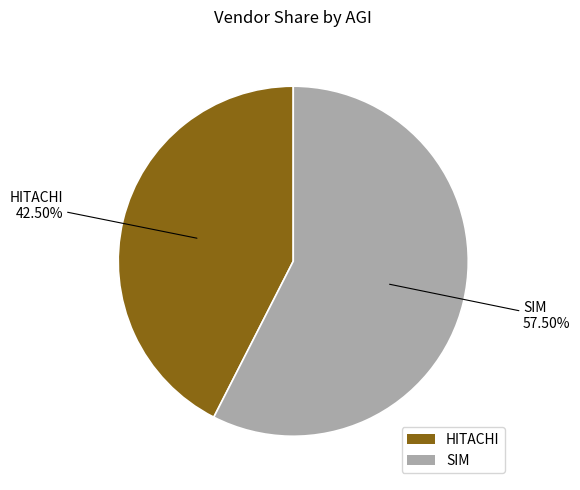

Which slice is the smallest?

HITACHI